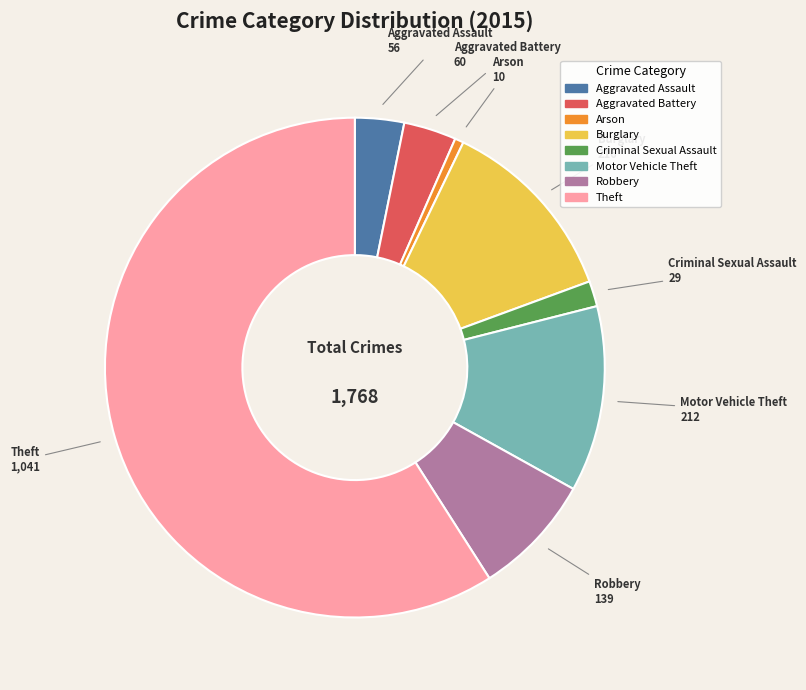

Does any single category account for the majority?

Yes